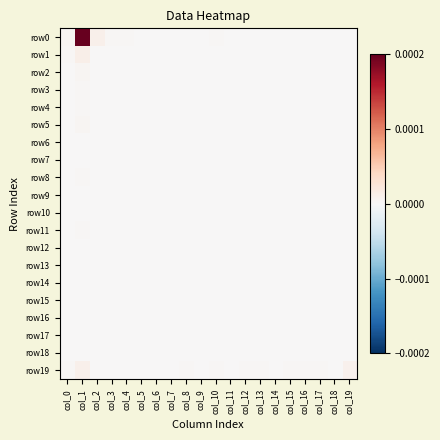

Which series has the largest range (max minus min)?

row0